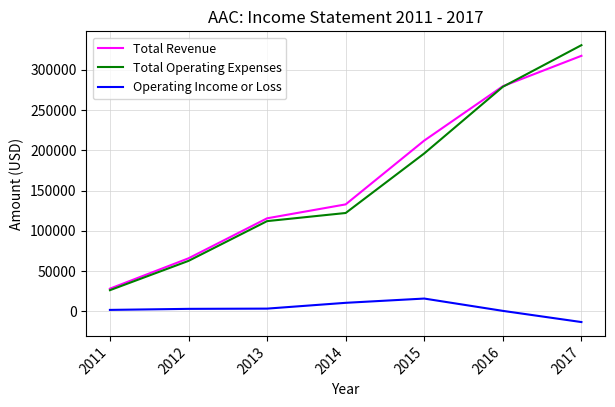

Which label corresponds to the largest value in the chart?

2017